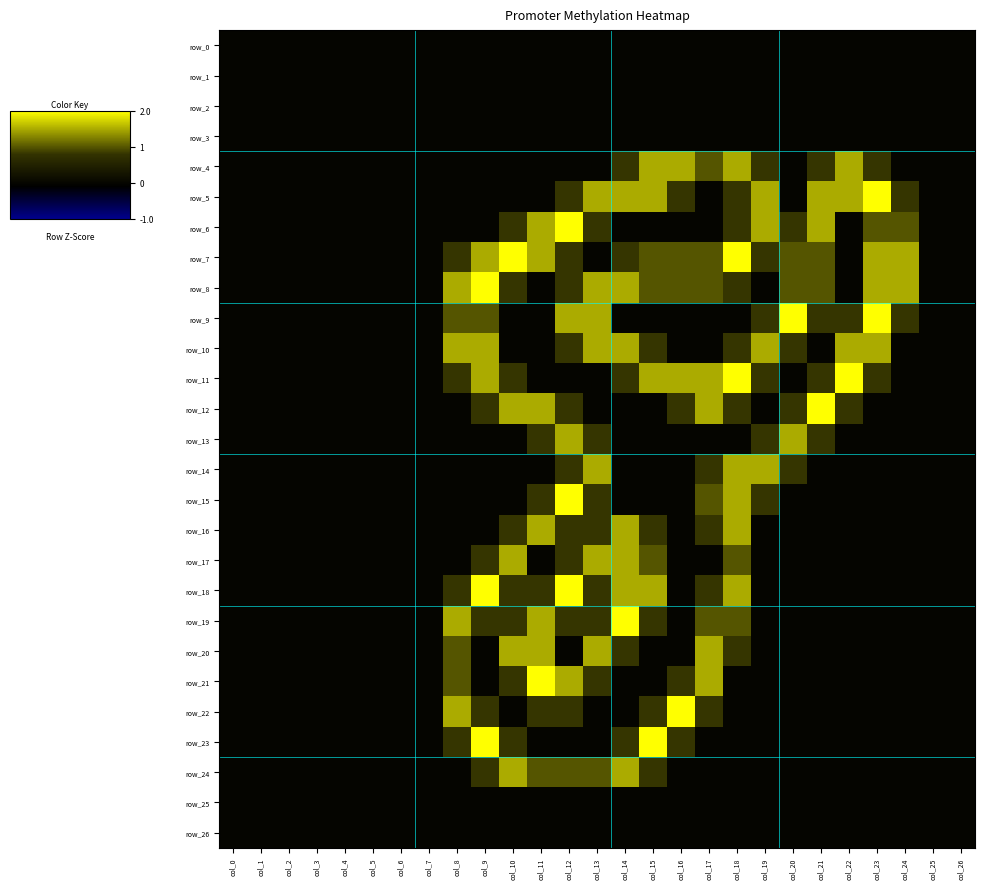

At which label does row_14 reach its peak?

col_13